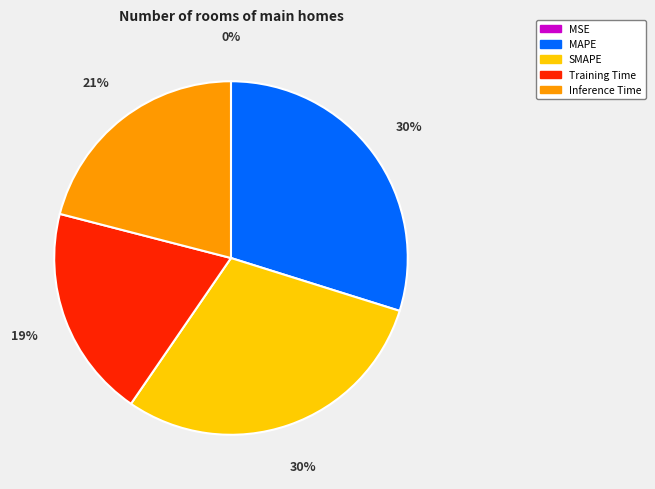

True or false: Training Time accounts for 31% of the total.

False